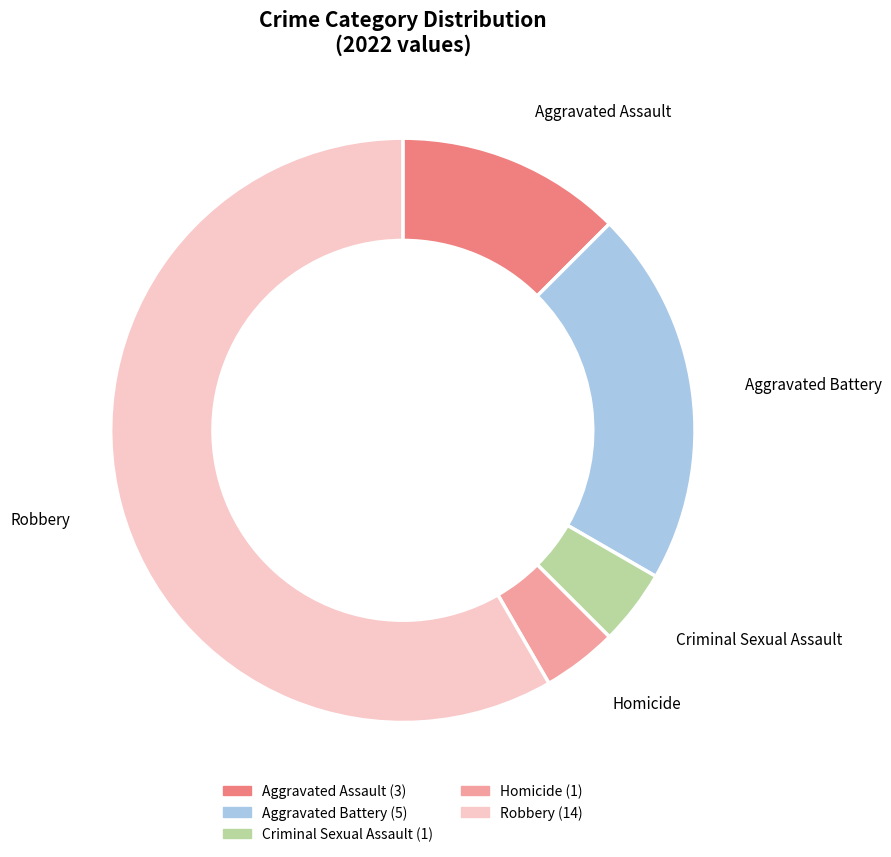

Which slice is the largest?

Robbery